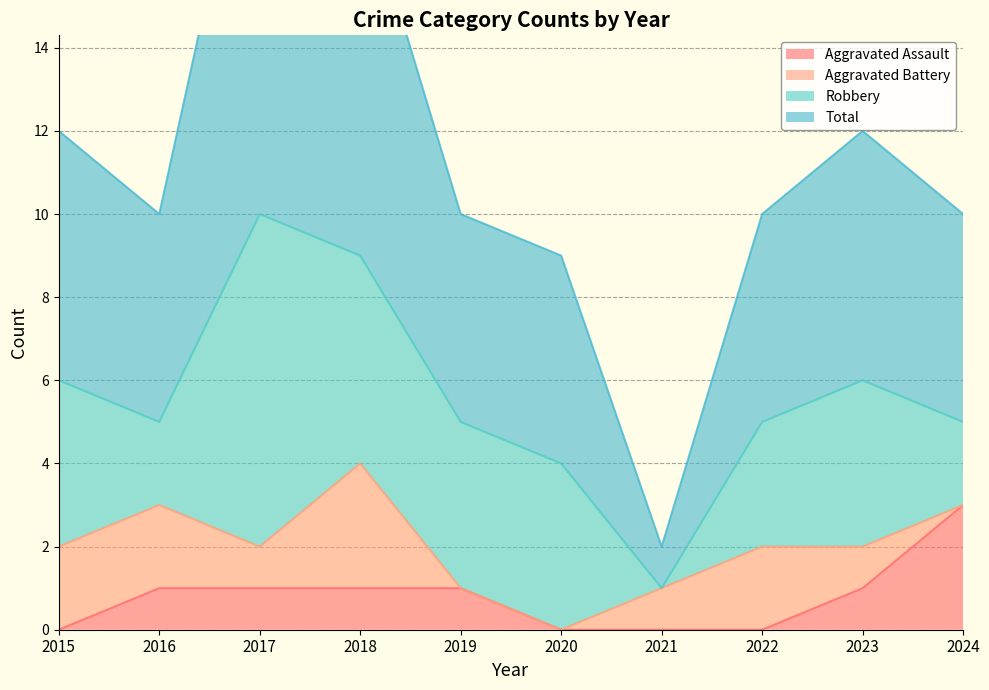

Which category has the lowest value across all series?

2015